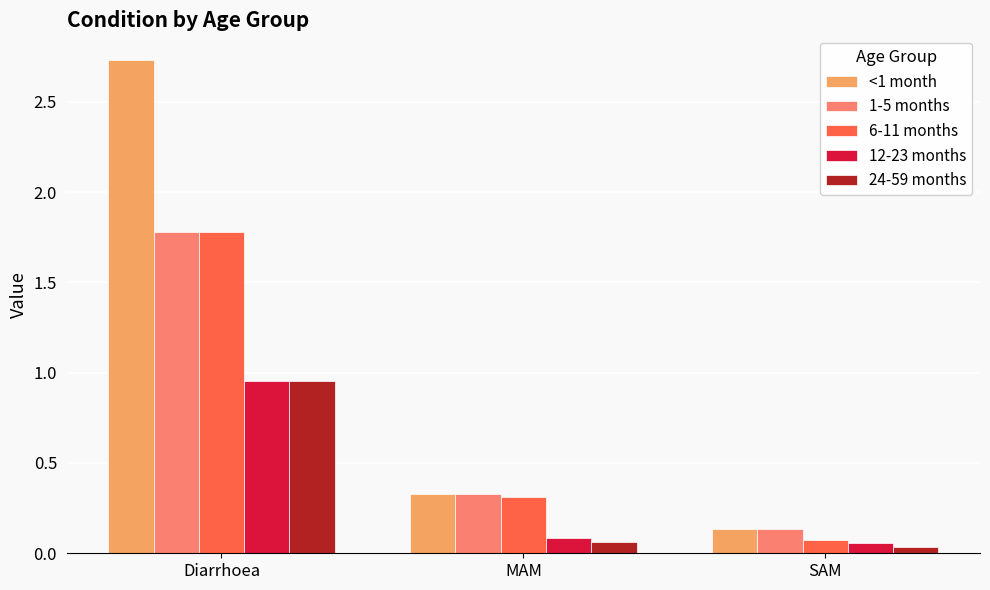

Which category has the lowest value in the 6-11 months series?

SAM